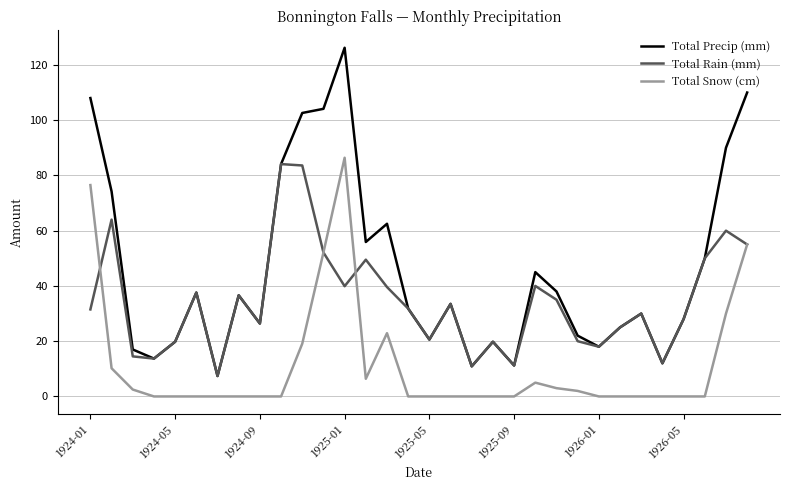

Which series has the largest range (max minus min)?

Total Precip (mm)